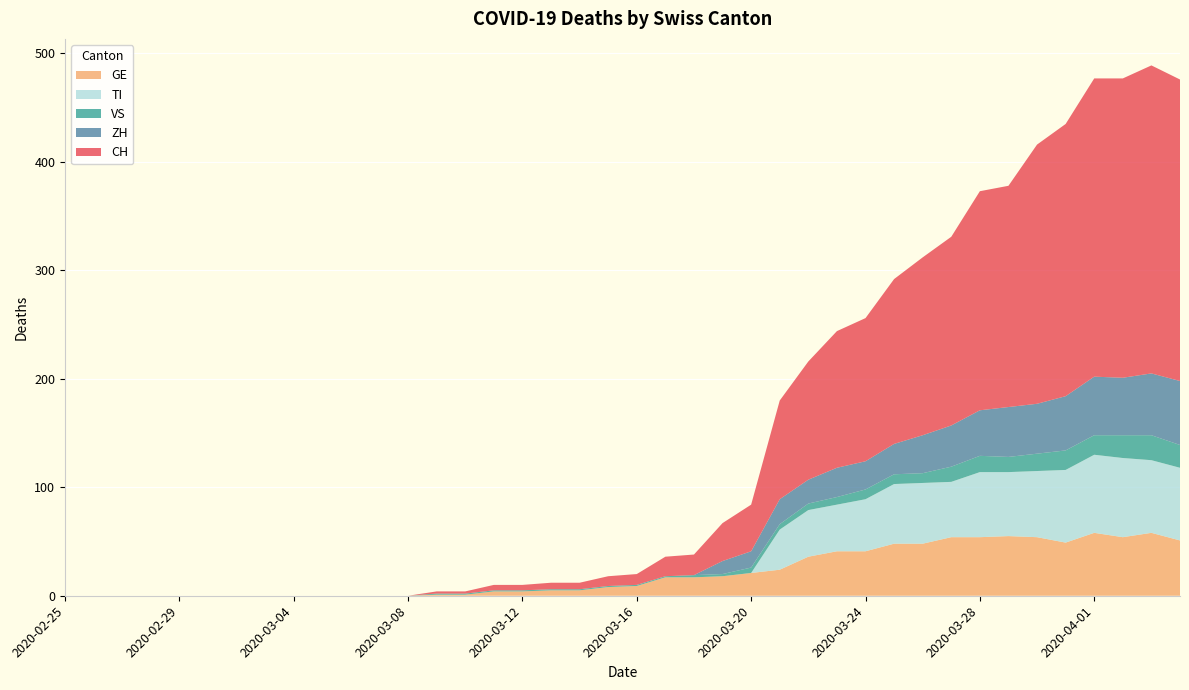

Reading left to right, list all the values displayed in this chart.

CH: 0	0	0	0	0	0	0	0	0	0	0	0	0	2	2	5	5	6	6	9	10	18	19	35	43	91	109	126	132	152	164	174	202	204	239	251	275	276	284	278
GE: 0	0	0	0	0	0	0	0	0	0	0	0	0	1	1	4	4	5	5	8	9	17	17	18	21	24	36	41	41	48	48	54	54	55	54	49	58	54	58	51
VS: 0	0	0	0	0	0	0	0	0	0	0	0	0	1	1	1	1	1	1	1	1	1	2	2	5	5	6	7	9	9	9	14	15	14	16	18	18	21	23	21
ZH: 0	0	0	0	0	0	0	0	0	0	0	0	0	0	0	0	0	0	0	0	0	0	0	12	15	23	22	27	26	28	35	38	42	46	46	50	54	53	57	59
TI: 0	0	0	0	0	0	0	0	0	0	0	0	0	0	0	0	0	0	0	0	0	0	0	0	0	37	43	43	48	55	56	51	60	59	61	67	72	73	67	67